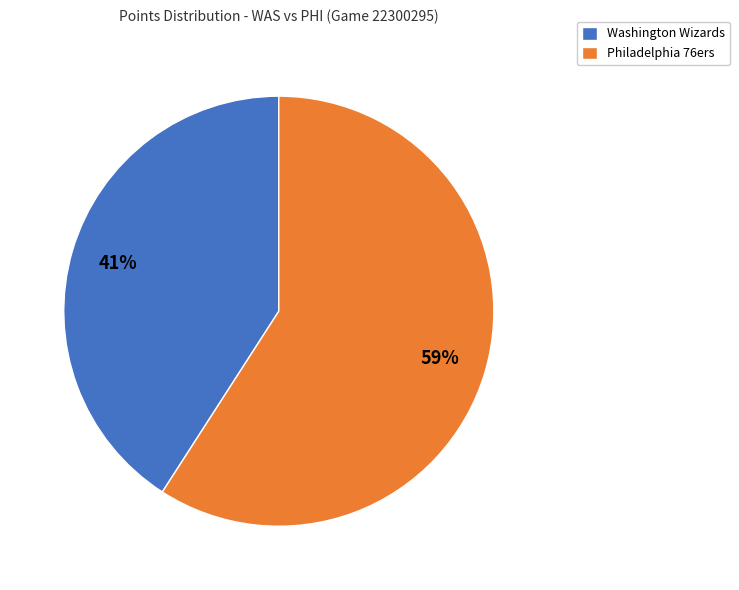

Is it true that Philadelphia 76ers is 49% of the pie?

False